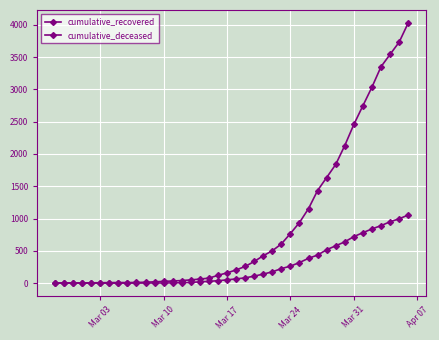

Rank the series by their average value, from highest to lowest.

cumulative_recovered, cumulative_deceased